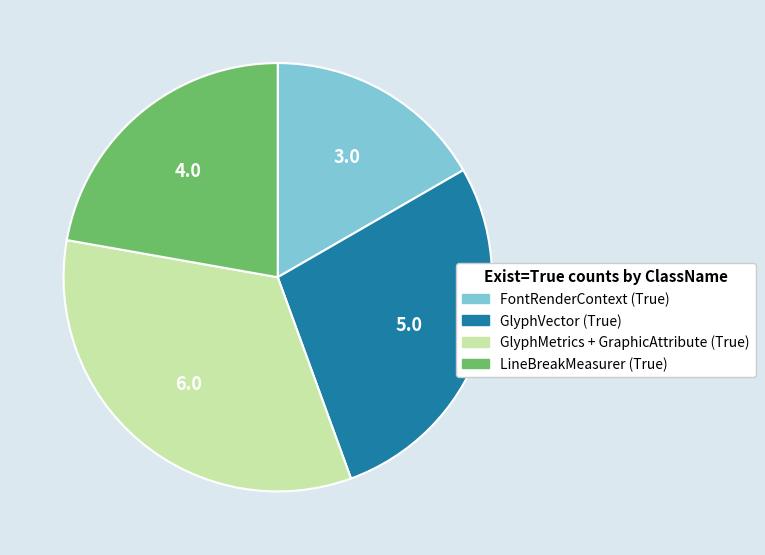

Is there any slice that represents more than half of the pie?

No